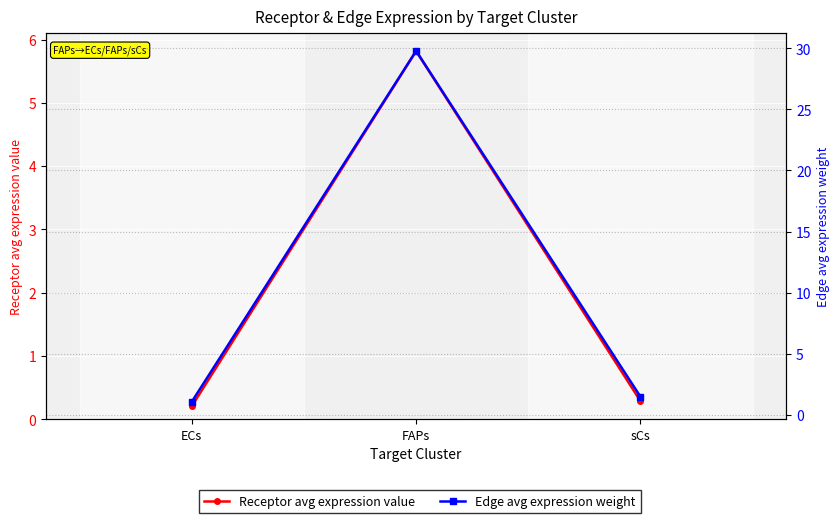

The Edge avg expression weight series shows 1.6 at ECs. True or false?

False